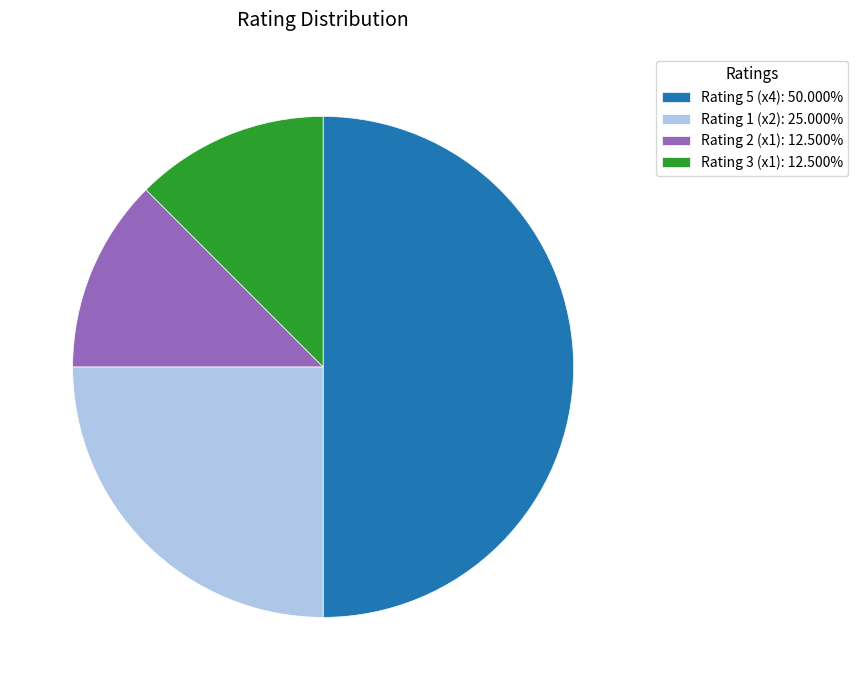

Approximately how many times larger is the value at Rating 1 (x2): 25.000% compared to Rating 5 (x4): 50.000%?

0.5